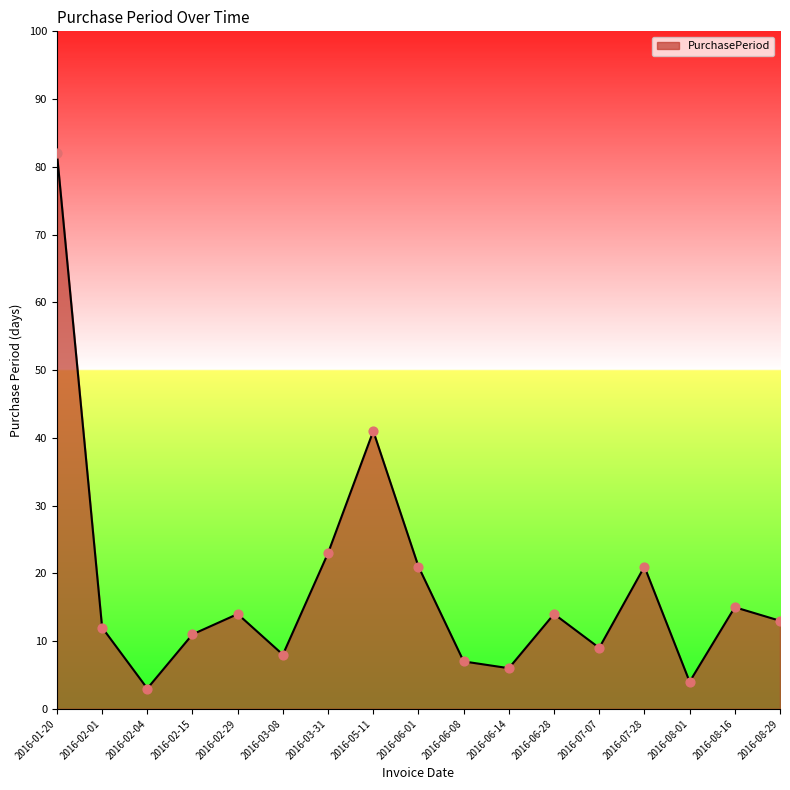

What is the ratio of the value at 2016-07-07 to the value at 2016-06-14?

1.5